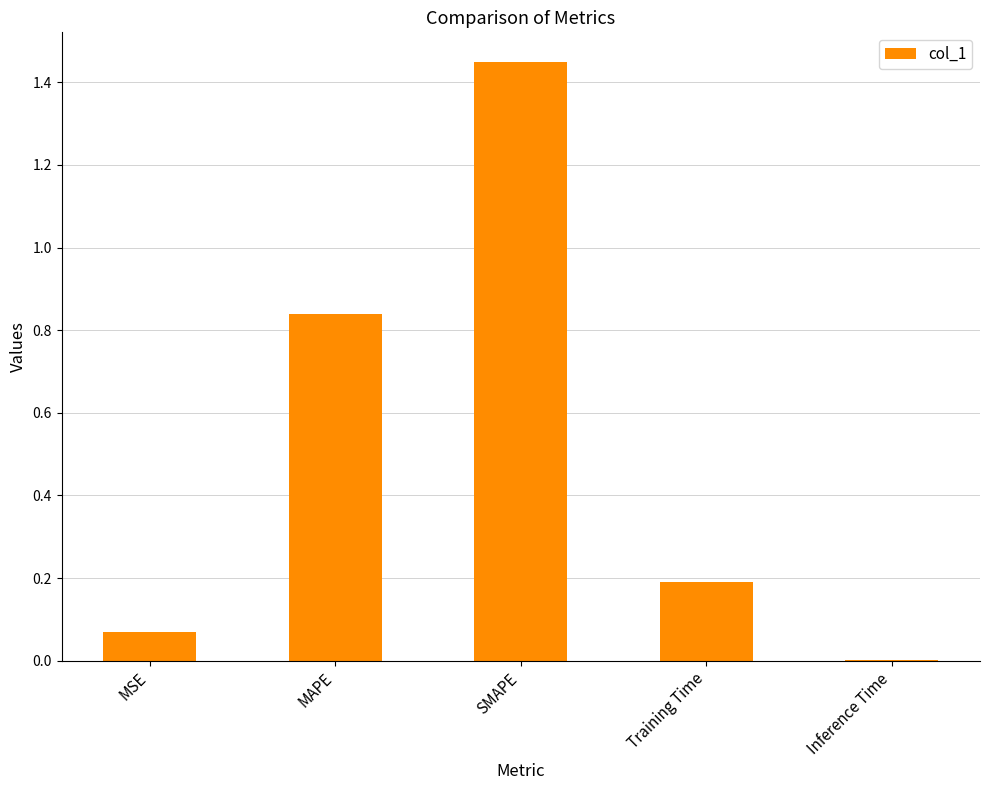

What is the sum of all values?

2.5